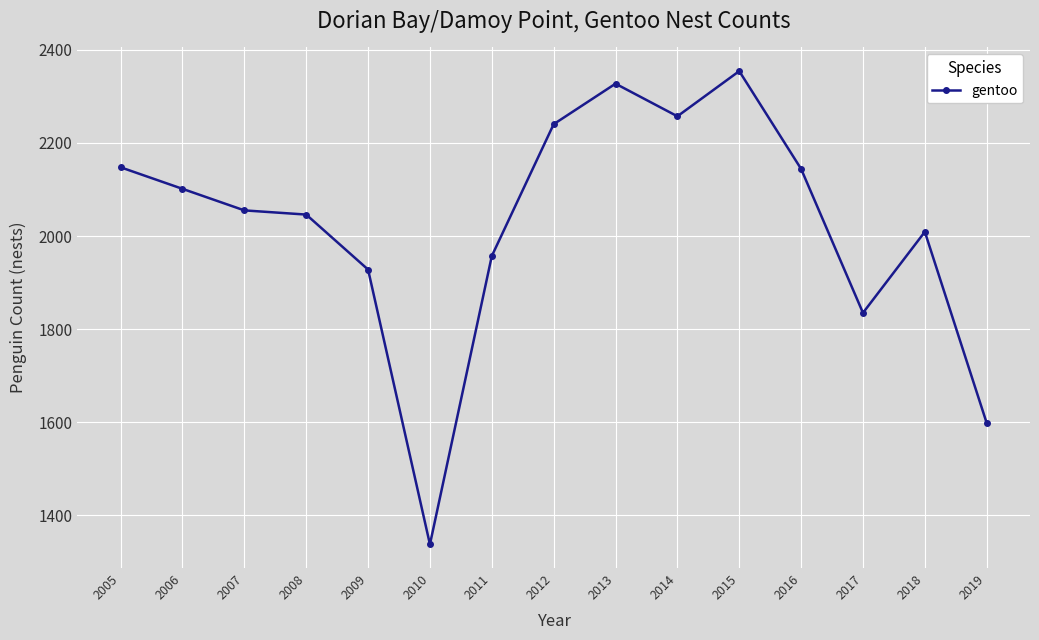

How many interior local valleys (lower than both neighbors) does the data have?

3